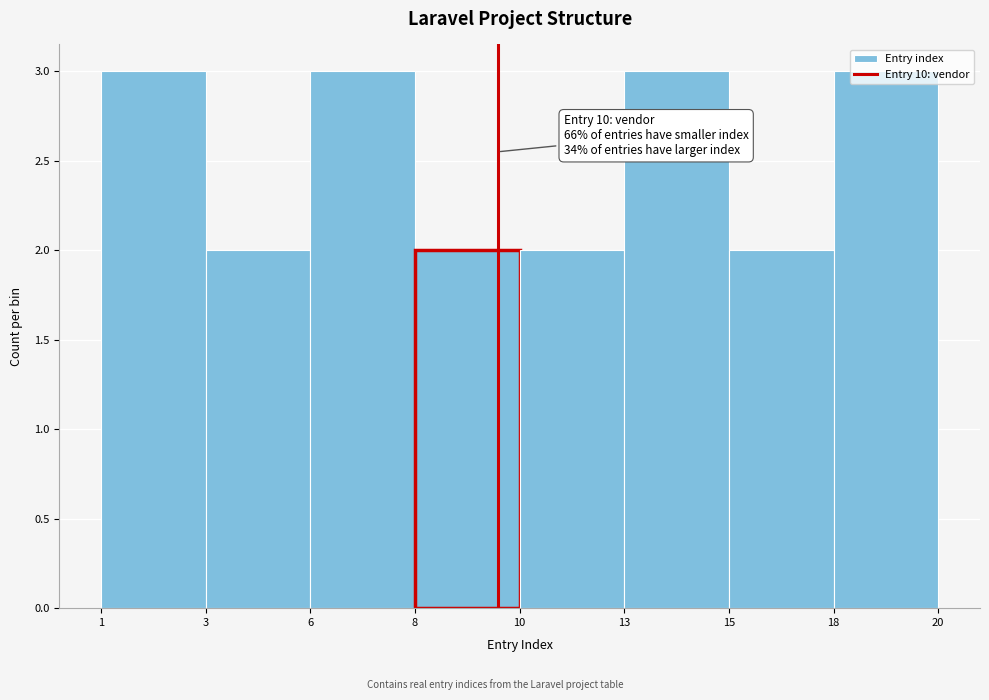

What is the change in value from 10 to 13?

+1